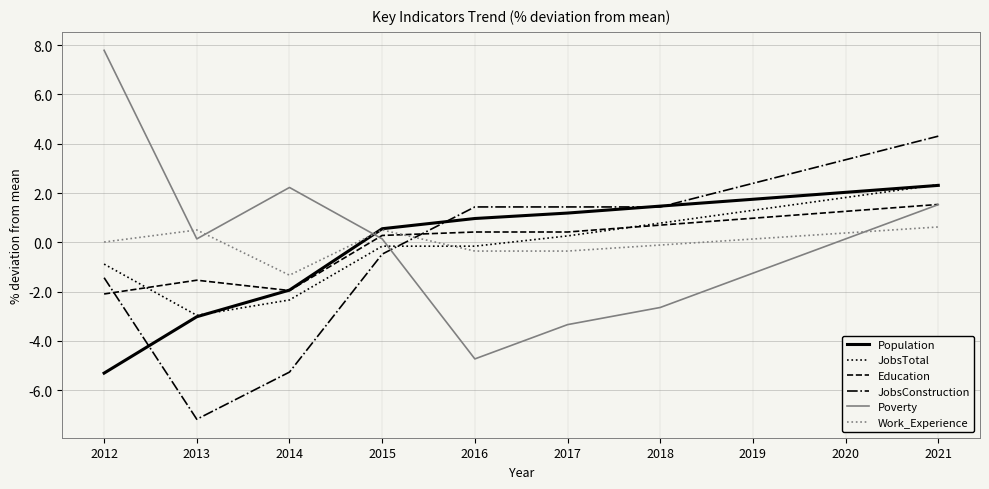

True or false: Poverty has a value of 7.8 at 2012.

True